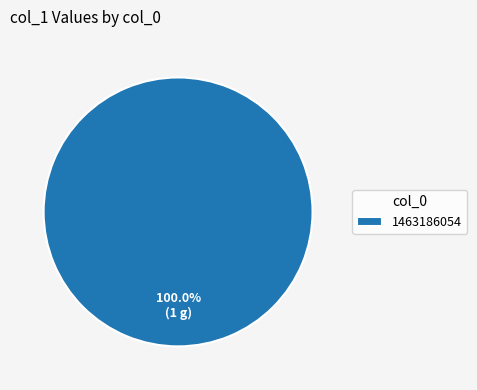

How many segments does this pie chart have?

1